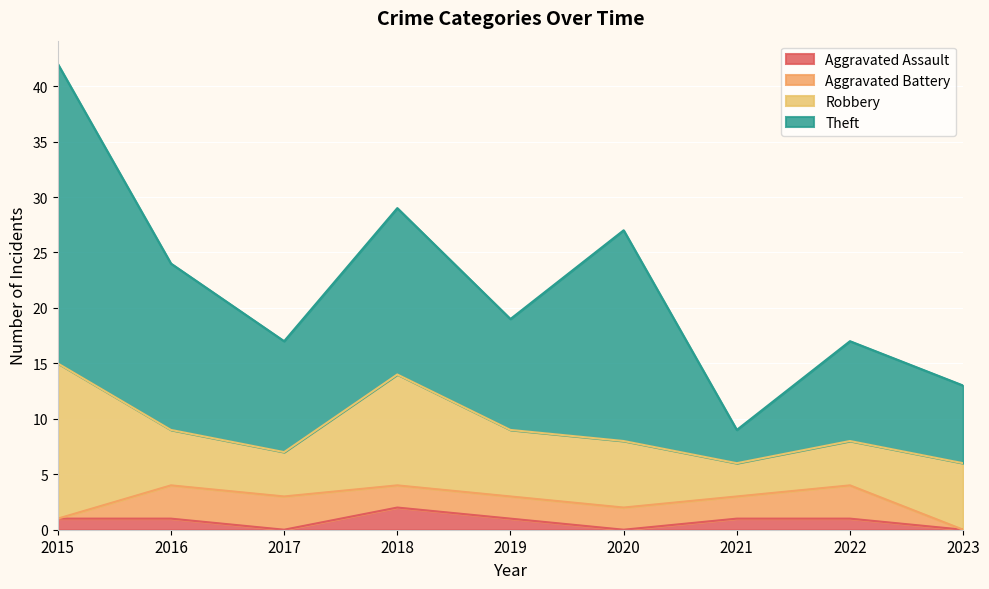

True or false: Aggravated Assault has a value of 1 at 2021.

False